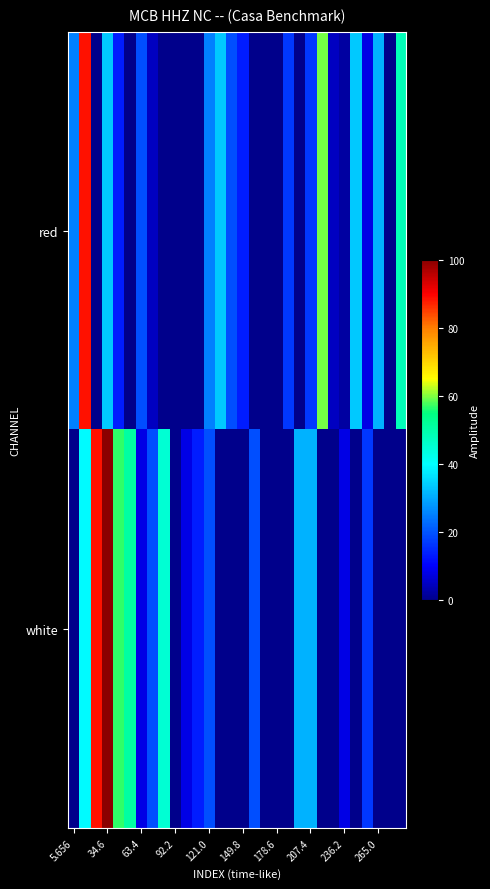

Which series has the largest range (max minus min)?

white